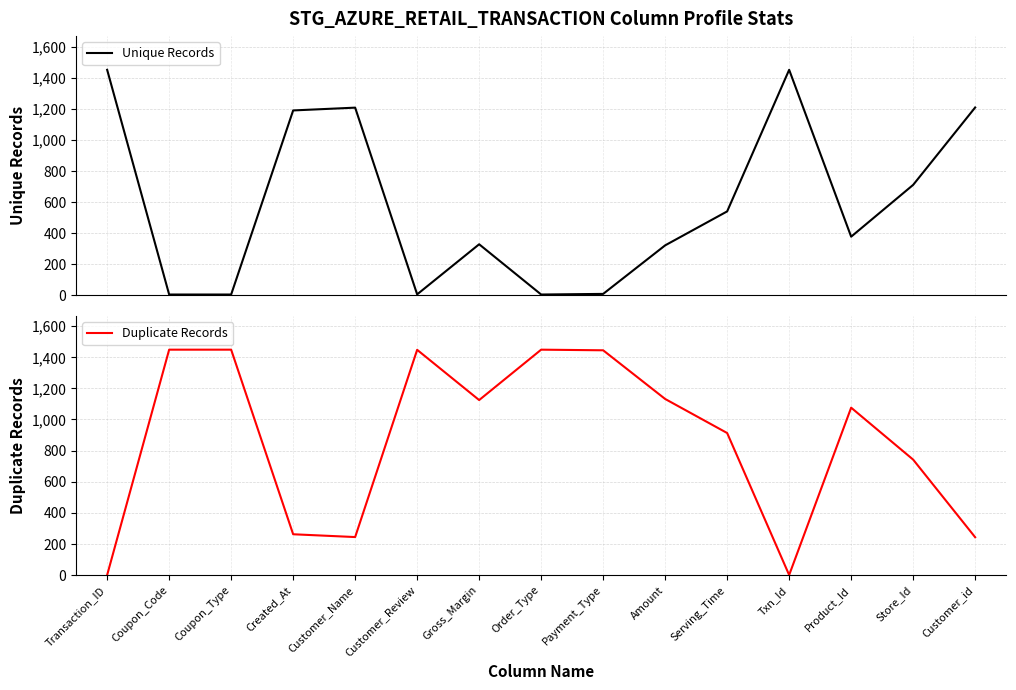

At which label is Unique Records closest to 728?

Store_Id